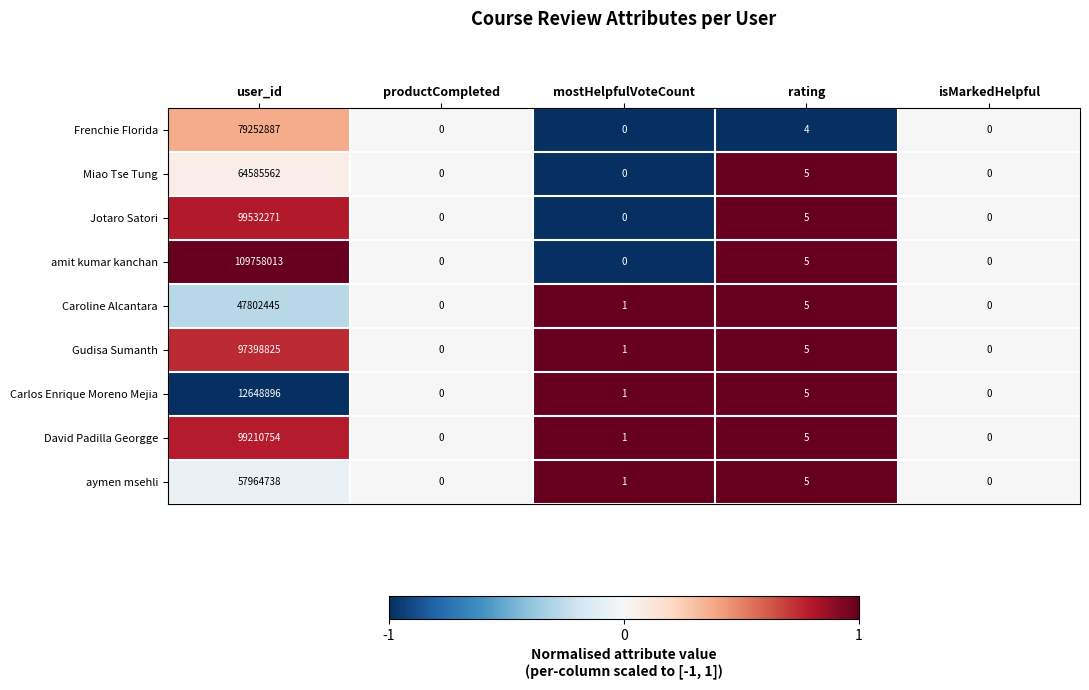

Between user_id and rating, which series saw the biggest shift?

amit kumar kanchan